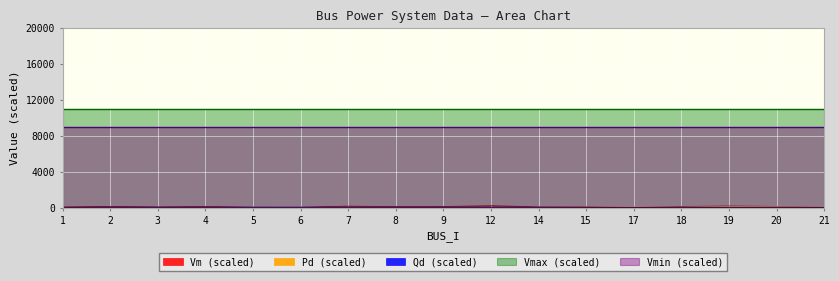

True or false: Vm and Qd cross at least once.

False